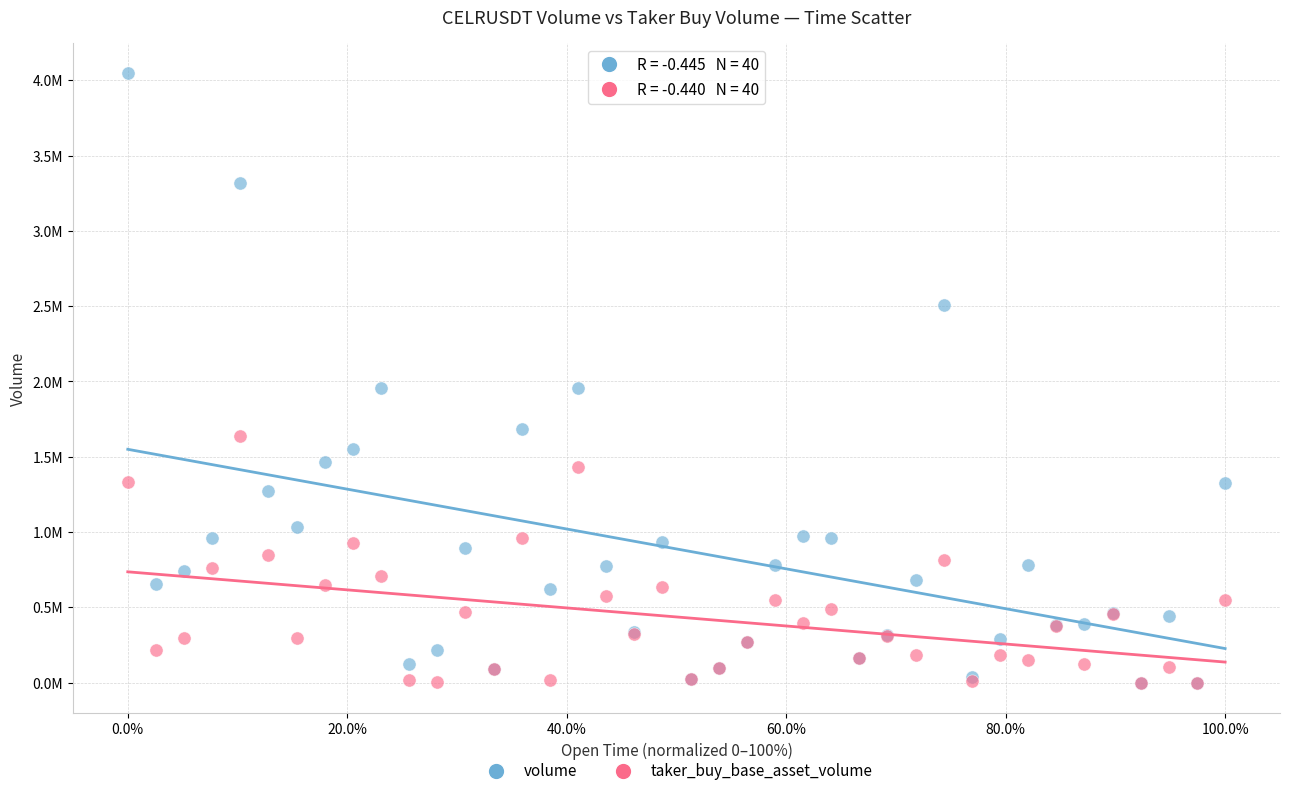

What are all the series names shown in the legend?

volume, taker_buy_base_asset_volume